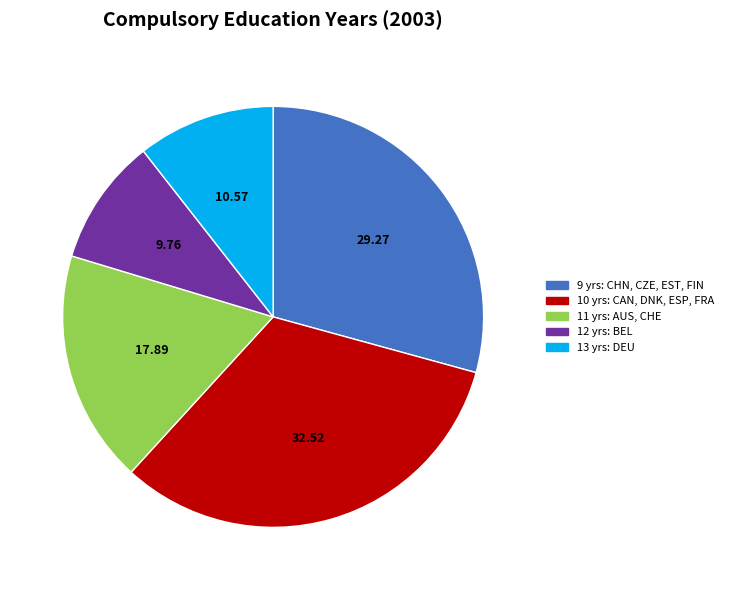

Between 11 yrs: AUS, CHE and 12 yrs: BEL, which is larger?

11 yrs: AUS, CHE